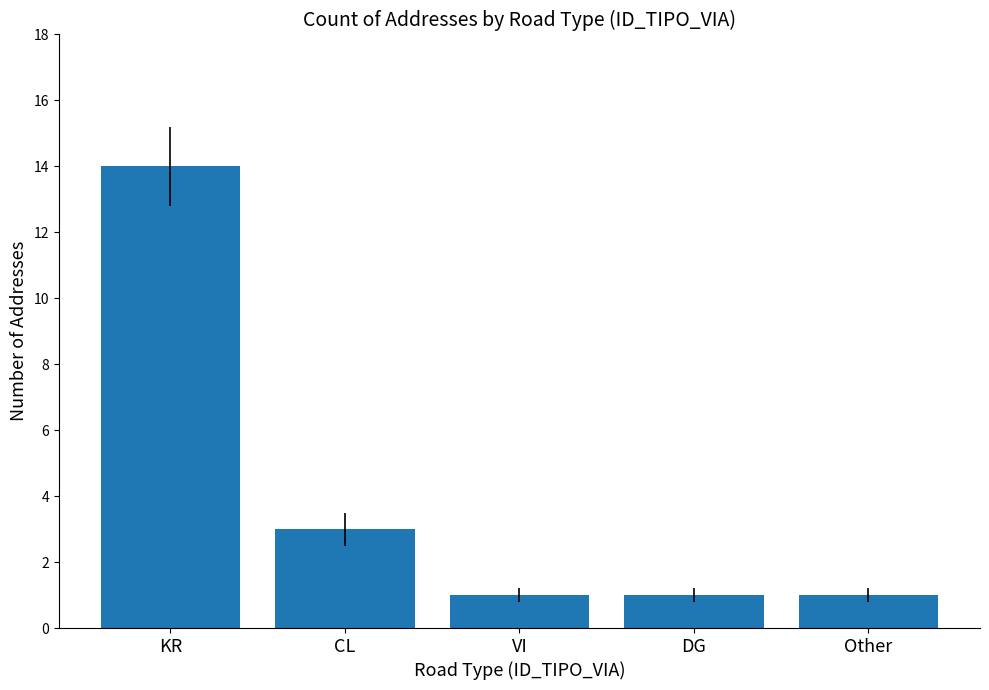

How many bars are there in total?

5